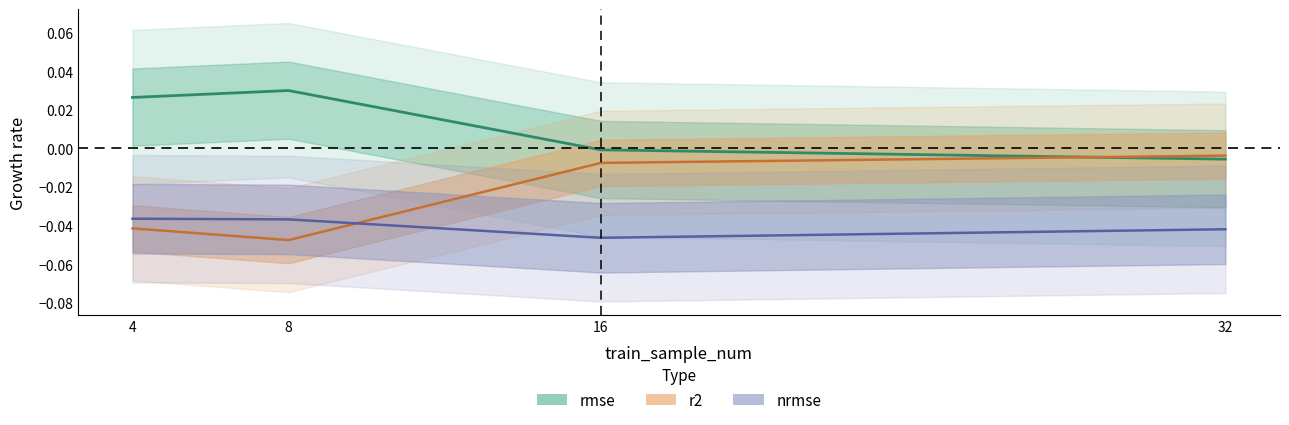

What are all the series names shown in the legend?

rmse, nrmse, r2